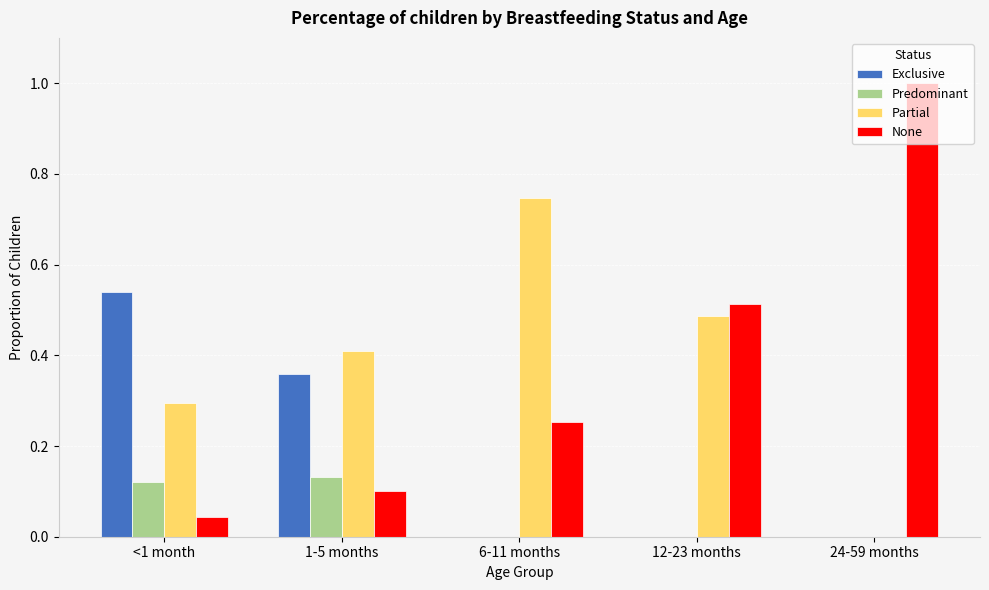

The Exclusive series shows 0.0 at 6-11 months. True or false?

True